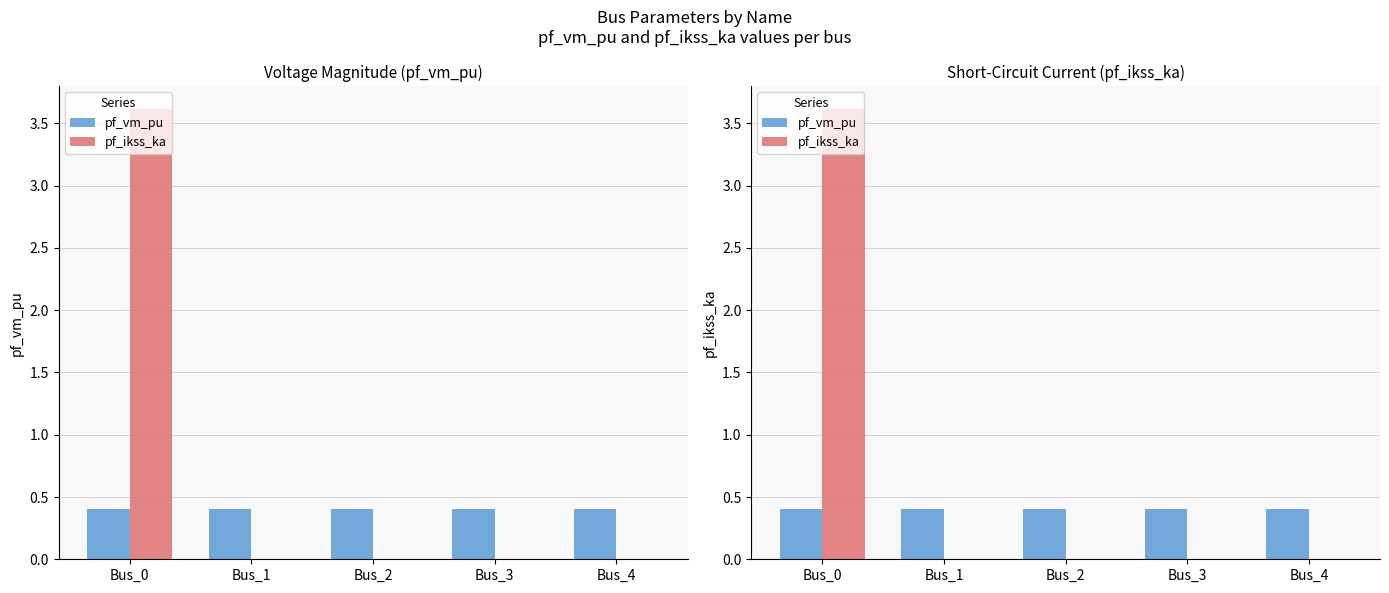

Which label corresponds to the largest value in the chart?

Bus_0